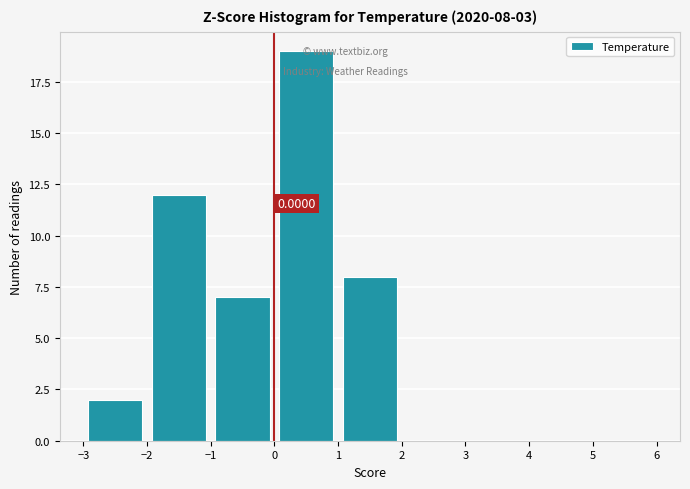

Which range on the x-axis has the tallest bar?

0 to 1